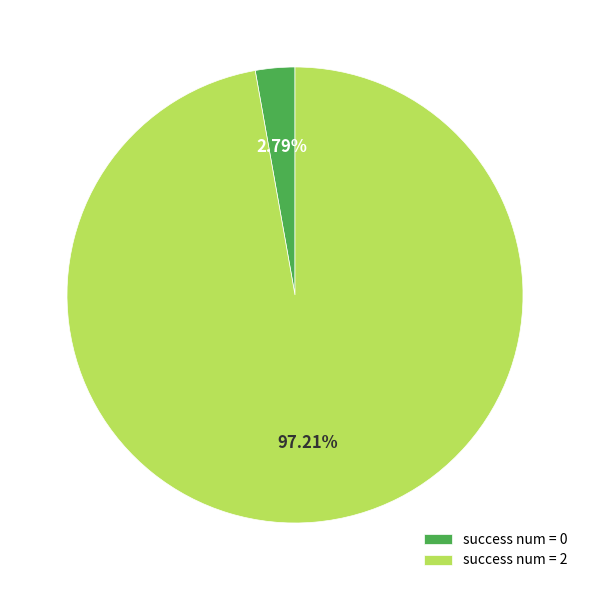

What is the ratio of the value at success num = 2 to the value at success num = 0?

34.8